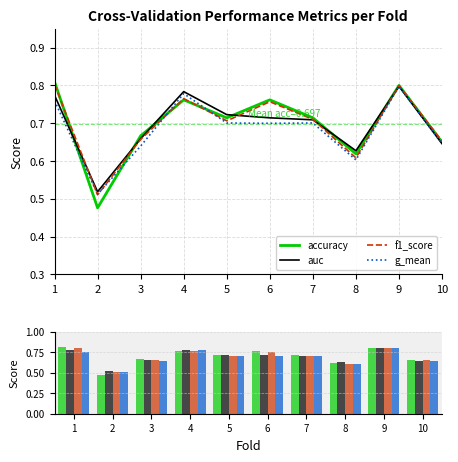

What is the value of the f1_score bar at the 9th from the left?

0.8